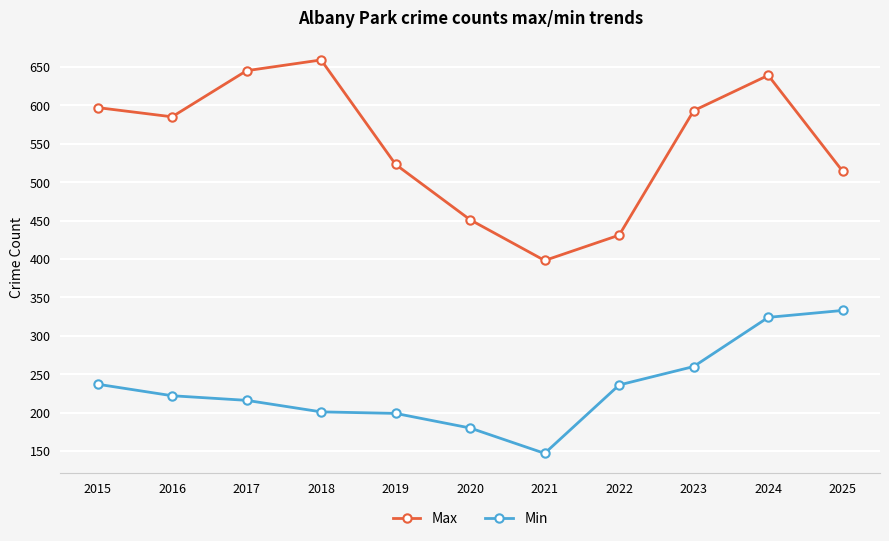

What is the difference between the maximum and minimum values in the Min series?

186